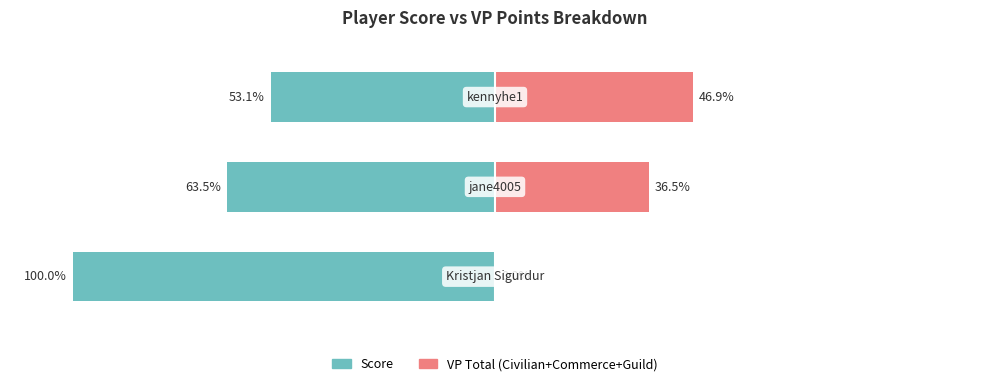

Is it true that Score equals -144.2 at 0?

False